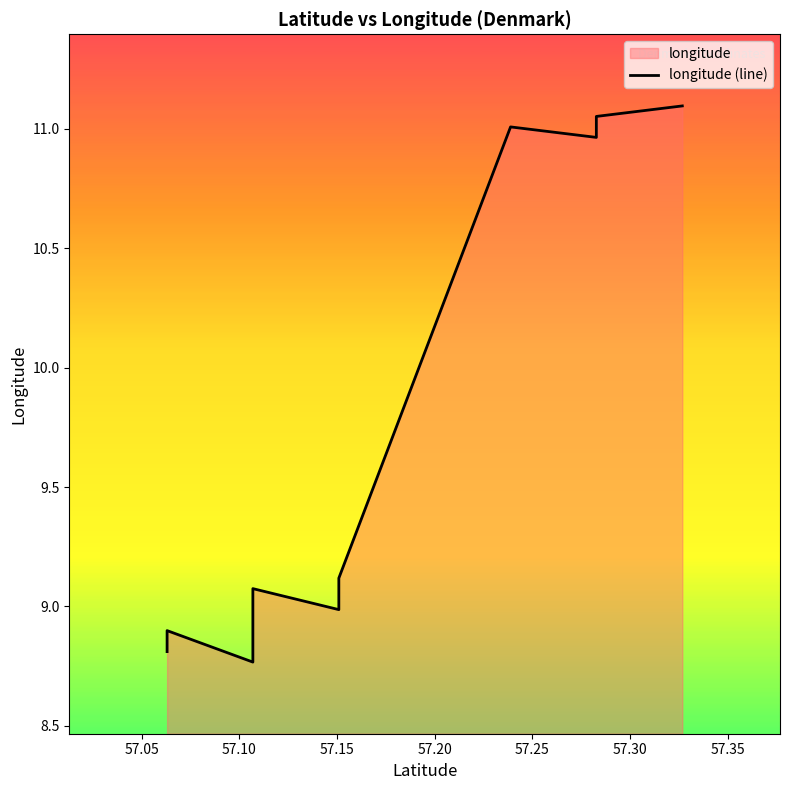

Where is the first local maximum?

57.10